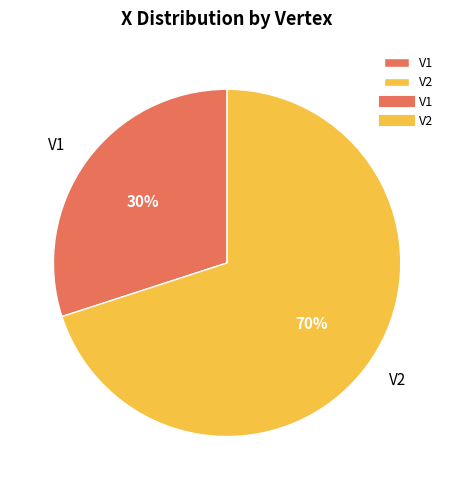

To the nearest percent, what is the difference between the largest and smallest slice percentages?

40%